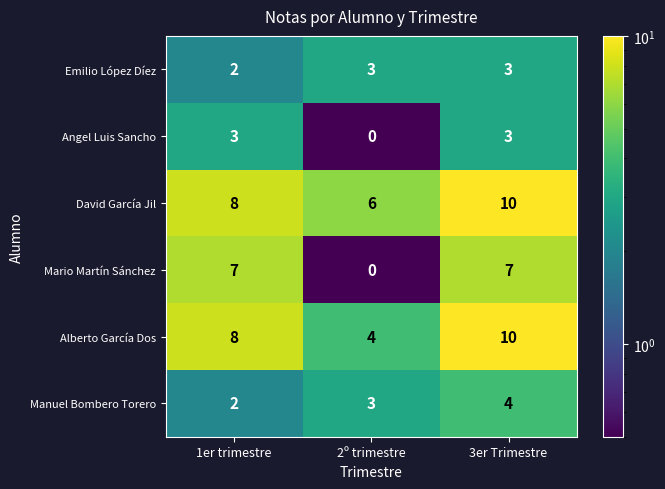

Where is Angel Luis Sancho nearest to the value 1?

2º trimestre